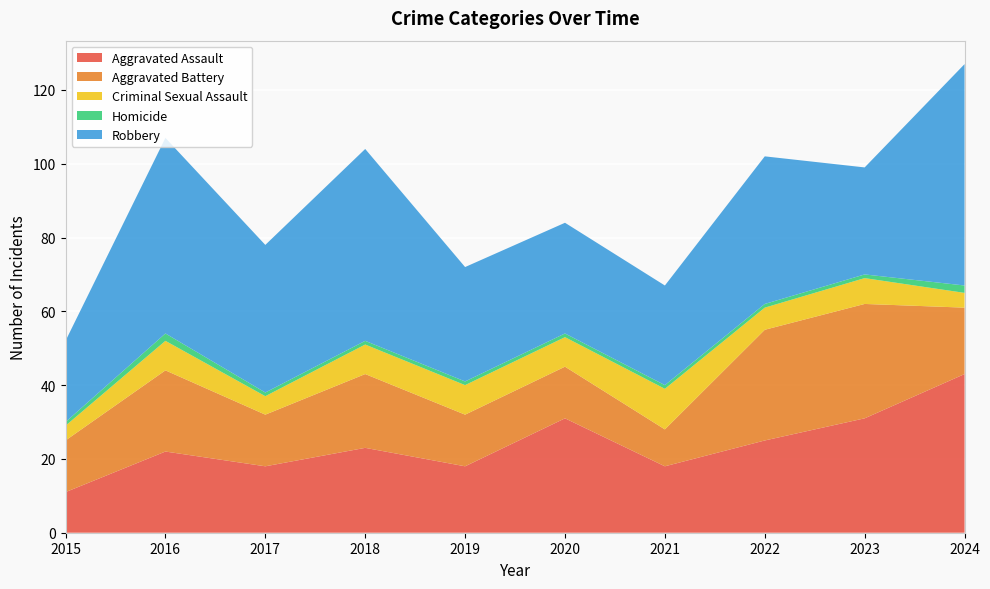

Reading left to right, what are all the values shown in this chart?

Aggravated Assault: 11	22	18	23	18	31	18	25	31	43
Aggravated Battery: 14	22	14	20	14	14	10	30	31	18
Criminal Sexual Assault: 4	8	5	8	8	8	11	6	7	4
Homicide: 1	2	1	1	1	1	1	1	1	2
Robbery: 22	53	40	52	31	30	27	40	29	60